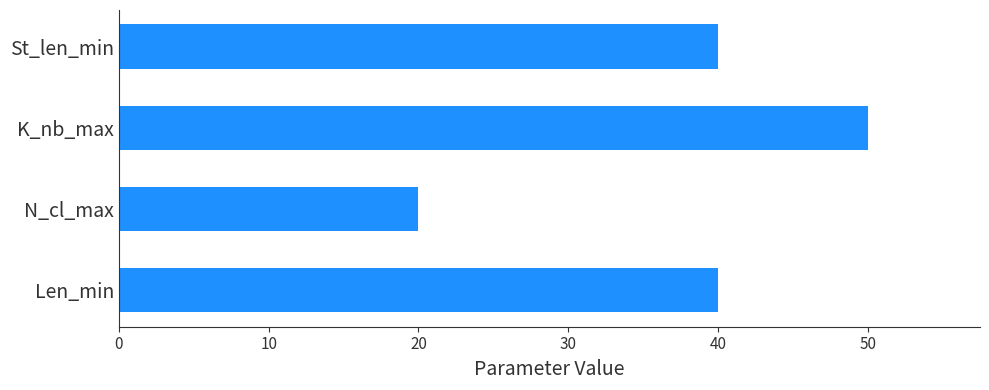

What is the sum of all values?

150